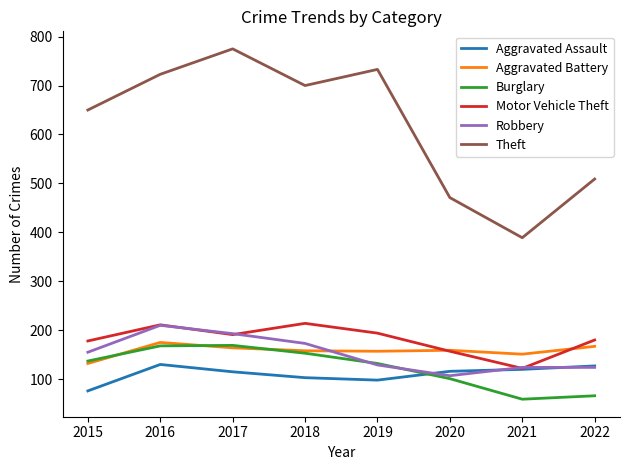

Which label corresponds to the smallest value in the chart?

2021